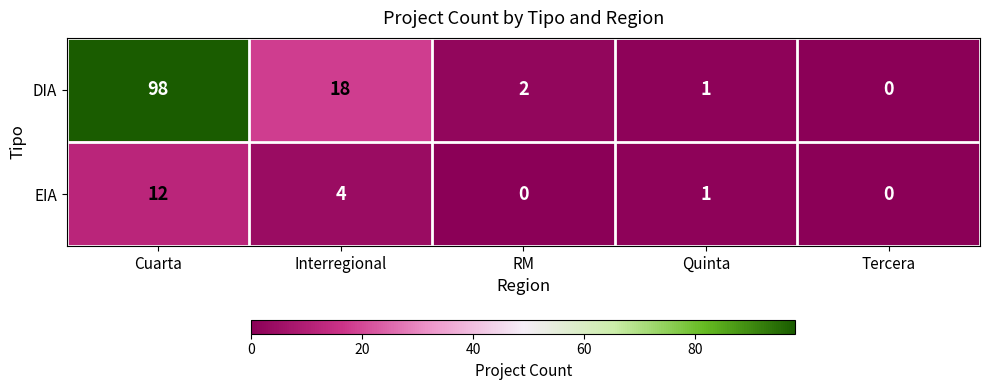

The DIA series shows 1 at RM. True or false?

False